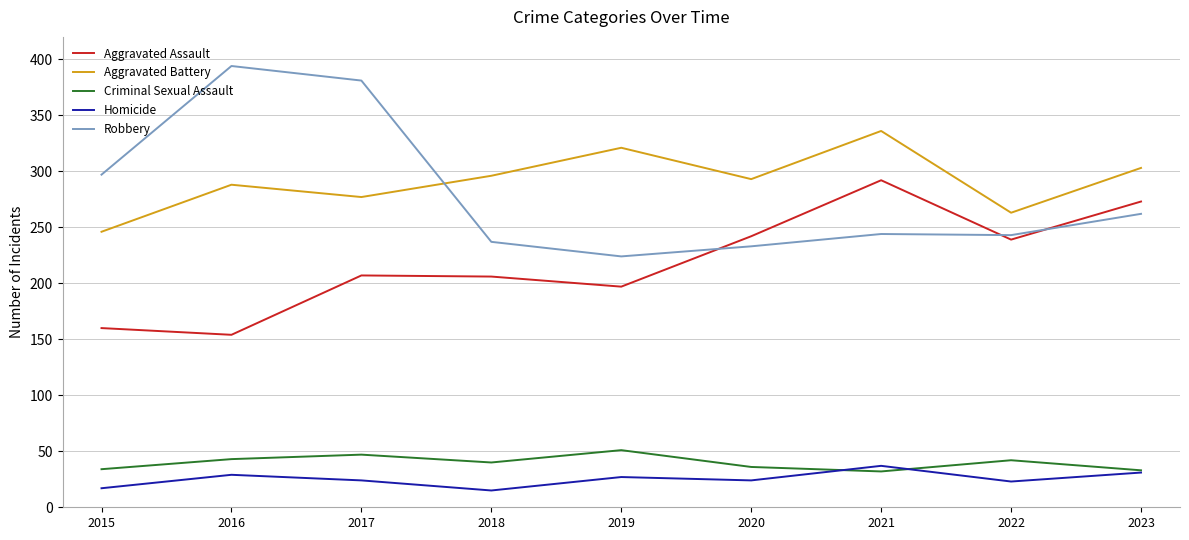

At which category does Robbery reach its first local valley?

2019